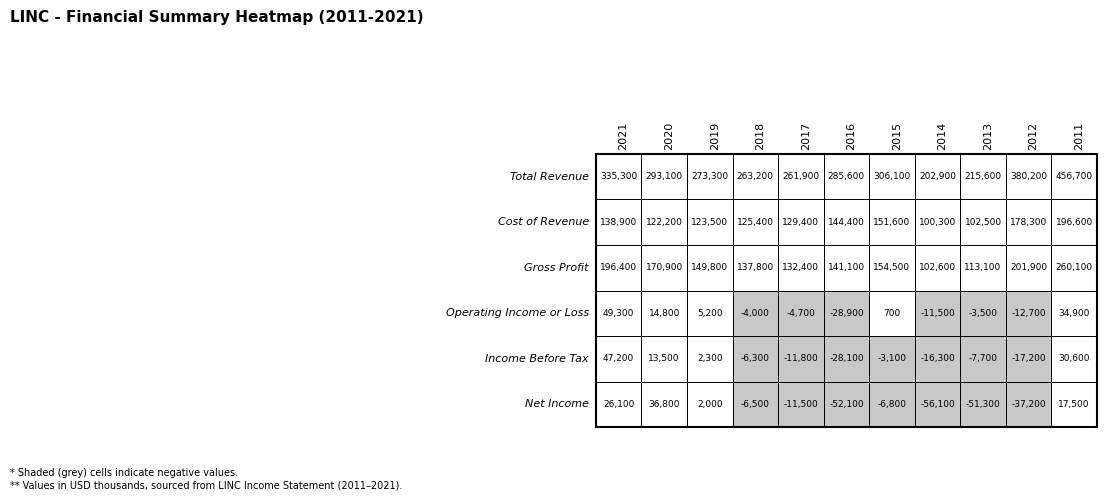

What is the highest value of the Net Income series?

36800